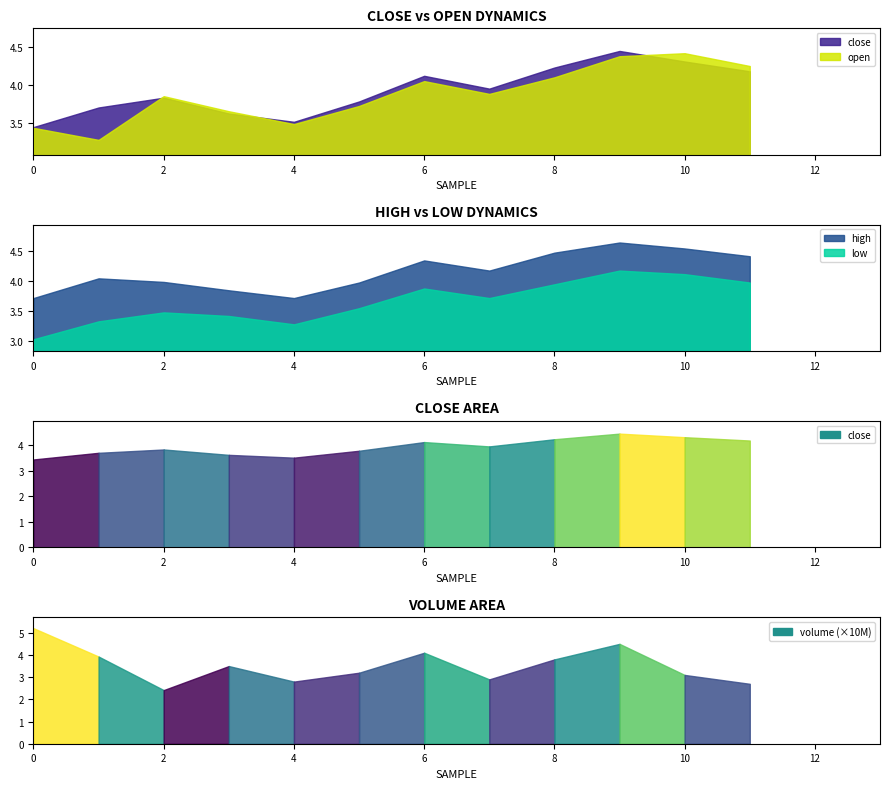

Rank the series at 2021-06 from highest to lowest value.

high, close, open, low